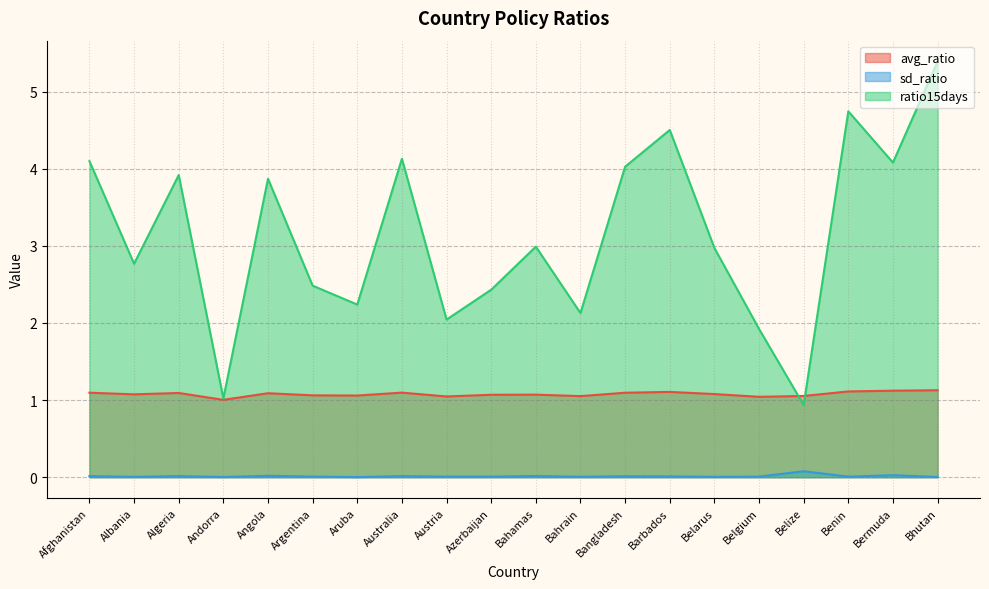

What is the difference between the highest and lowest values at Bhutan?

5.4